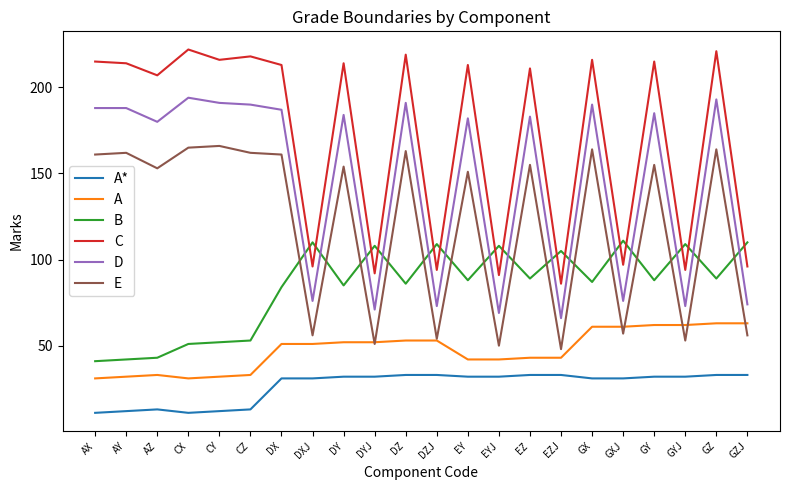

What are all the series names shown in the legend?

A*, A, B, C, D, E